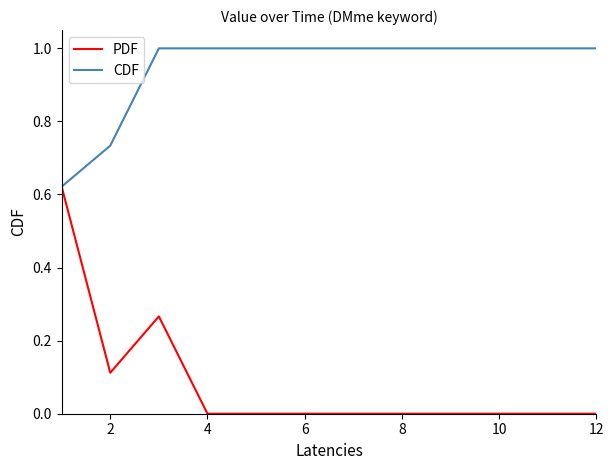

Which series has the widest spread of values?

PDF